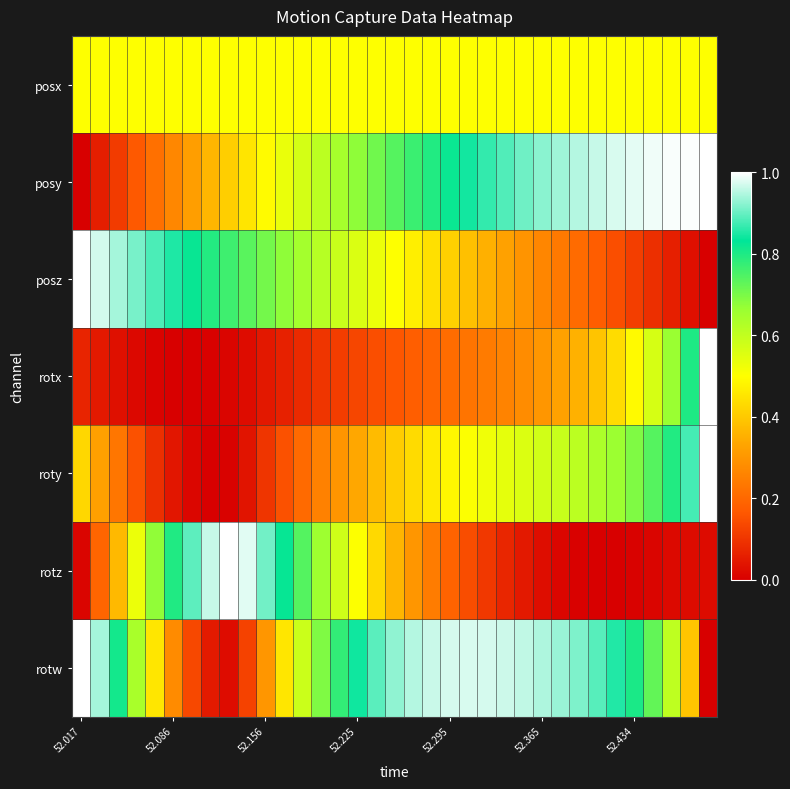

Reading left to right, list all the values displayed in this chart.

posx: 0.5	0.5	0.5	0.5	0.5	0.5	0.5	0.5	0.5	0.5	0.5	0.5	0.5	0.5	0.5	0.5	0.5	0.5	0.5	0.5	0.5	0.5	0.5	0.5	0.5	0.5	0.5	0.5	0.5	0.5	0.5	0.5	0.5	0.5	0.5
posy: 0.0	0.1	0.1	0.2	0.2	0.3	0.3	0.4	0.4	0.5	0.5	0.5	0.6	0.6	0.6	0.7	0.7	0.7	0.8	0.8	0.8	0.8	0.9	0.9	0.9	0.9	0.9	1.0	1.0	1.0	1.0	1.0	1.0	1.0	1.0
posz: 1.0	1.0	0.9	0.9	0.9	0.9	0.8	0.8	0.8	0.7	0.7	0.7	0.6	0.6	0.6	0.6	0.5	0.5	0.5	0.4	0.4	0.4	0.4	0.3	0.3	0.3	0.2	0.2	0.2	0.1	0.1	0.1	0.1	0.0	0.0
rotx: 0.1	0.0	0.0	0.0	0.0	0.0	0.0	0.0	0.0	0.0	0.0	0.1	0.1	0.1	0.1	0.1	0.1	0.2	0.2	0.2	0.2	0.2	0.2	0.3	0.3	0.3	0.3	0.4	0.4	0.4	0.5	0.6	0.7	0.8	1.0
roty: 0.4	0.3	0.2	0.2	0.1	0.0	0.0	0.0	0.0	0.0	0.1	0.2	0.2	0.3	0.3	0.3	0.4	0.4	0.4	0.5	0.5	0.5	0.5	0.5	0.6	0.6	0.6	0.6	0.6	0.7	0.7	0.7	0.8	0.9	1.0
rotz: 0.0	0.2	0.4	0.5	0.7	0.8	0.9	1.0	1.0	1.0	0.9	0.8	0.7	0.7	0.6	0.5	0.4	0.4	0.3	0.2	0.2	0.1	0.1	0.1	0.0	0.0	0.0	0.0	0.0	0.0	0.0	0.0	0.0	0.0	0.0
rotw: 1.0	0.9	0.8	0.6	0.5	0.3	0.1	0.0	0.0	0.1	0.3	0.5	0.6	0.7	0.8	0.8	0.9	0.9	1.0	1.0	1.0	1.0	1.0	1.0	1.0	0.9	0.9	0.9	0.9	0.9	0.8	0.7	0.6	0.4	0.0